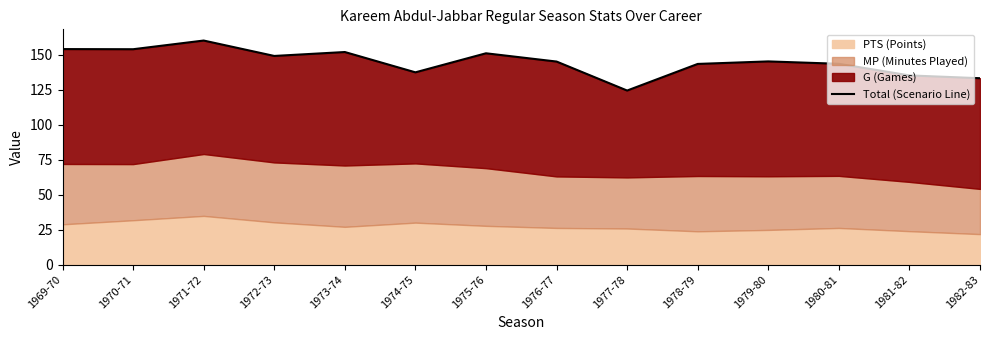

Which category has the highest value across all series?

1971-72